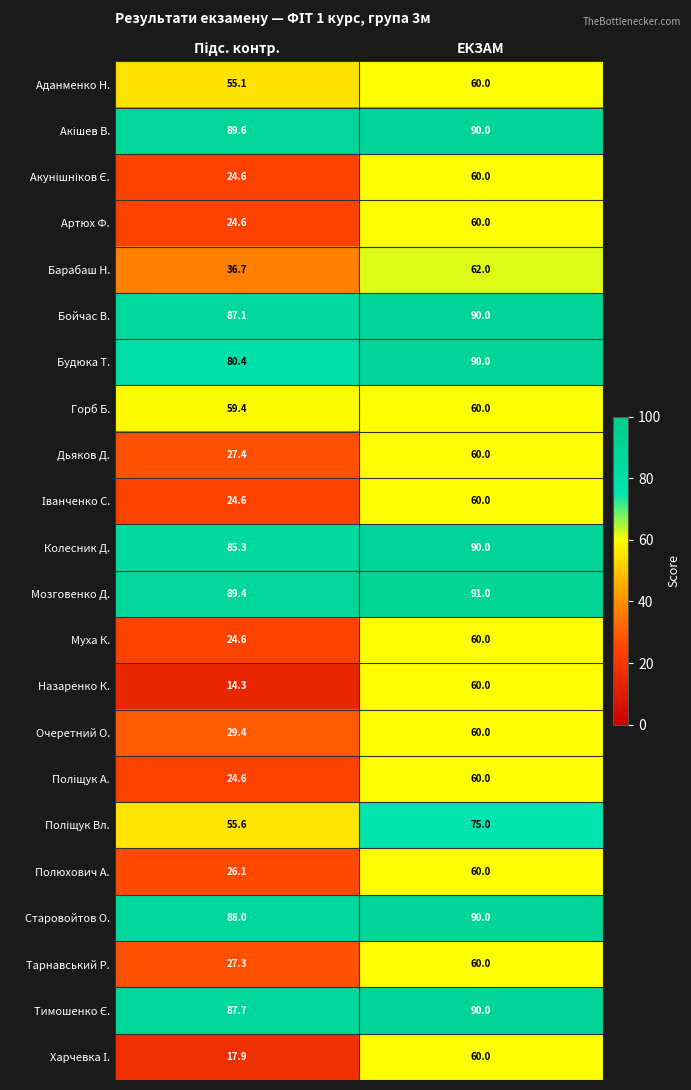

True or false: Полюхович А. has a value of 27.8 at ЕКЗАМ.

False